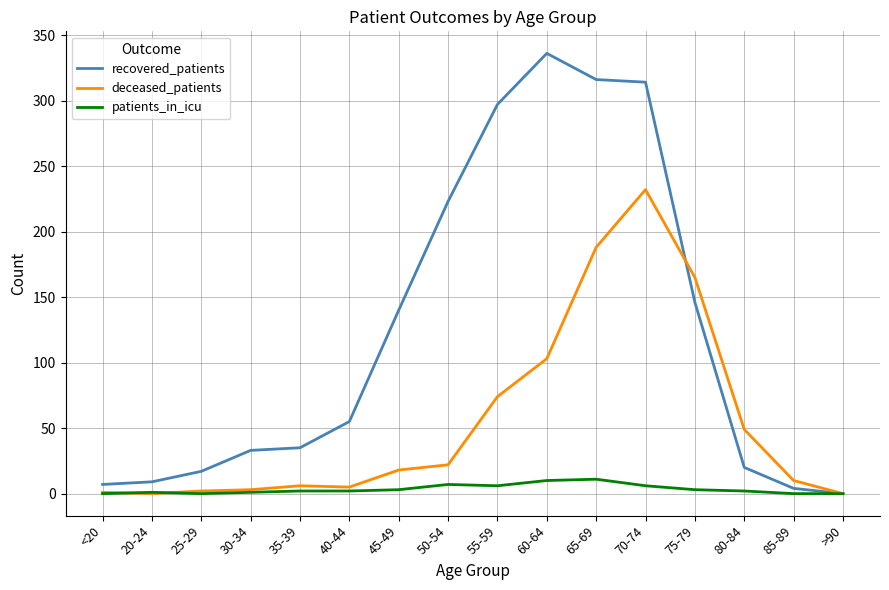

Which series has the widest spread of values?

recovered_patients